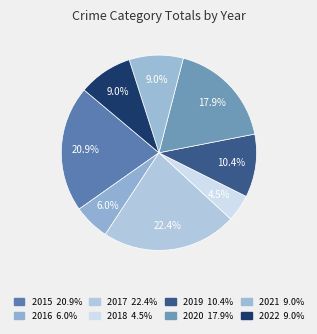

What percentage is NOT represented by 2022?

91.0%